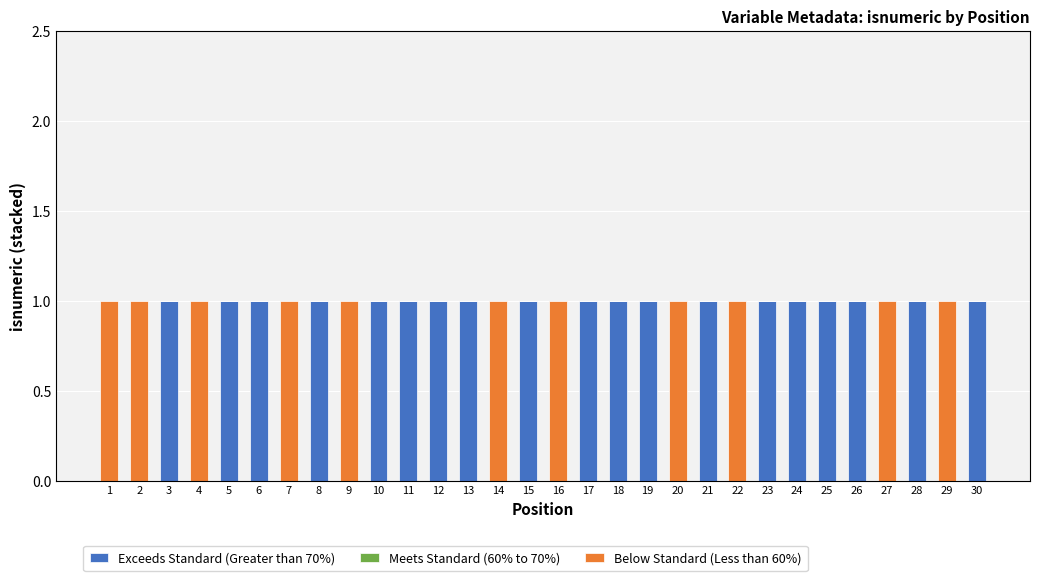

The Exceeds Standard (Greater than 70%) series shows 0 at 2. True or false?

True